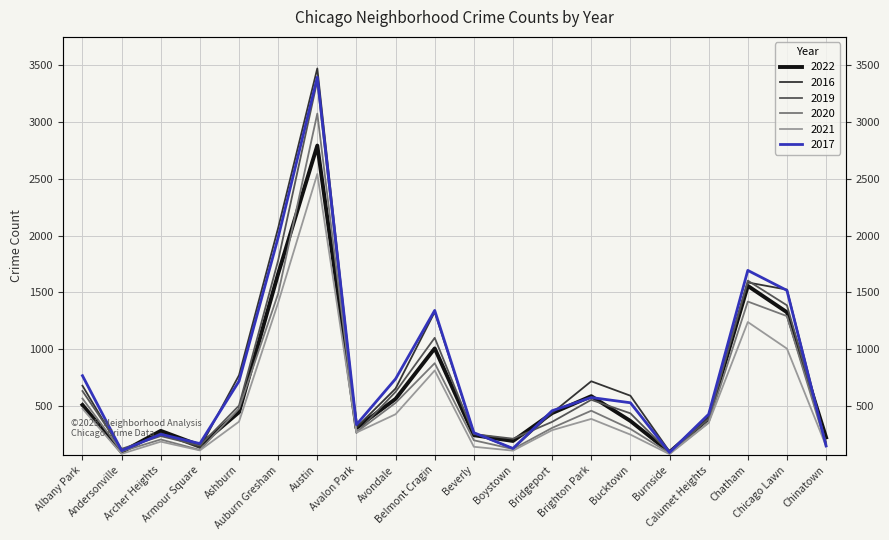

Which series has the largest total across all categories?

2016